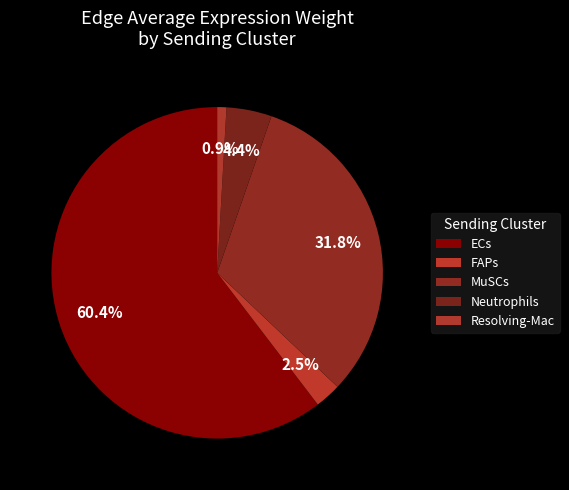

Is the sum of Neutrophils and FAPs greater than half?

No